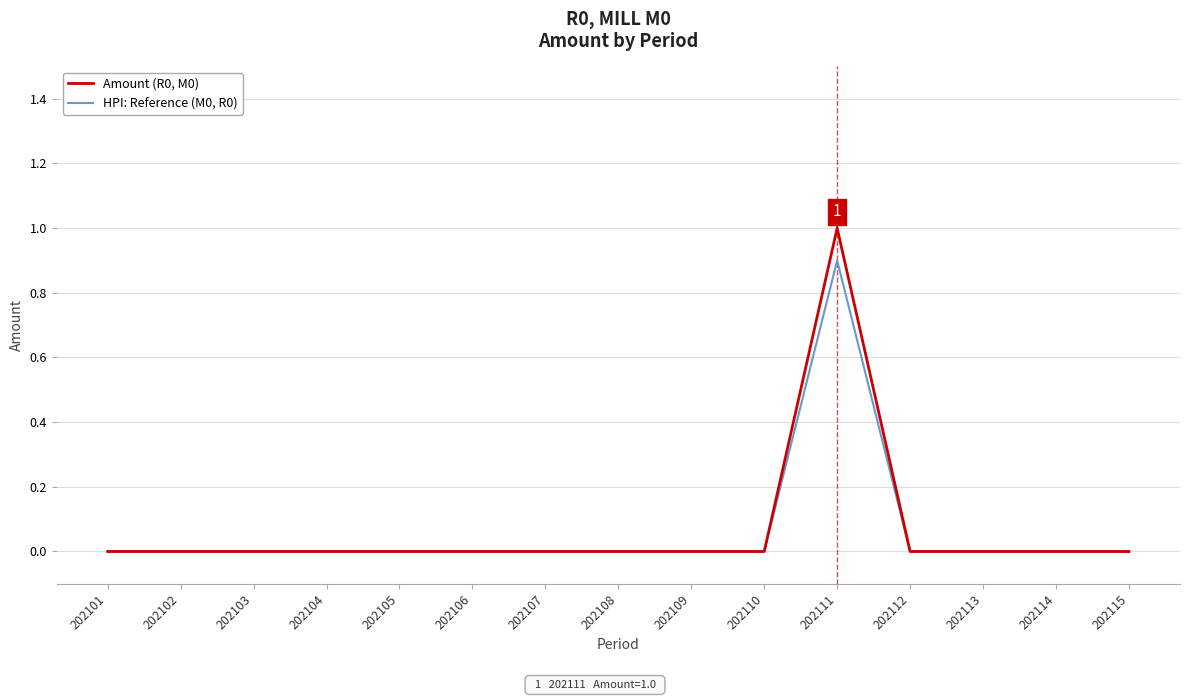

List the series in order of their overall mean, highest first.

Amount (R0, M0), HPI: Reference (M0, R0)